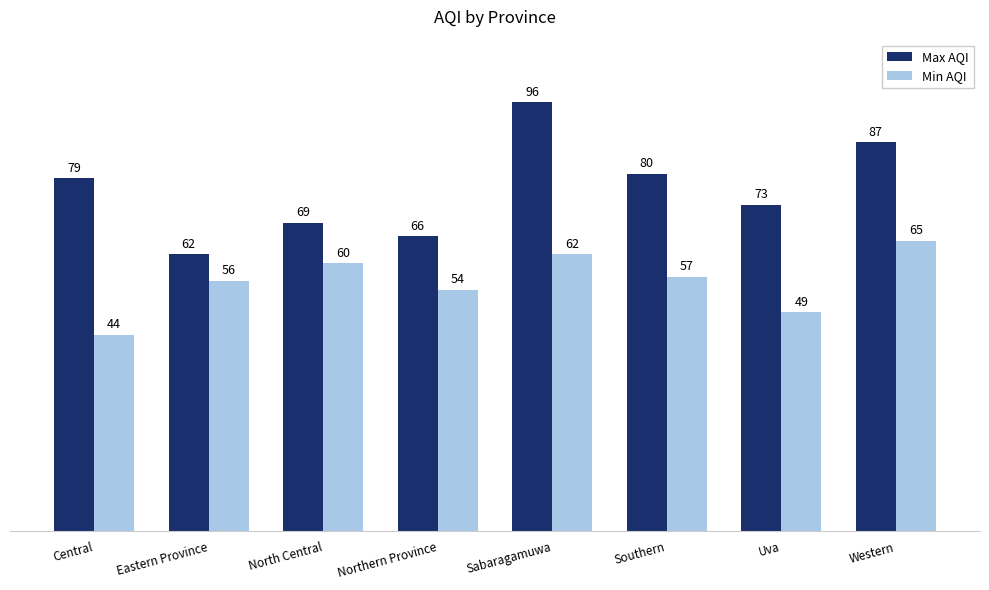

Where is Max AQI nearest to the value 79?

Central